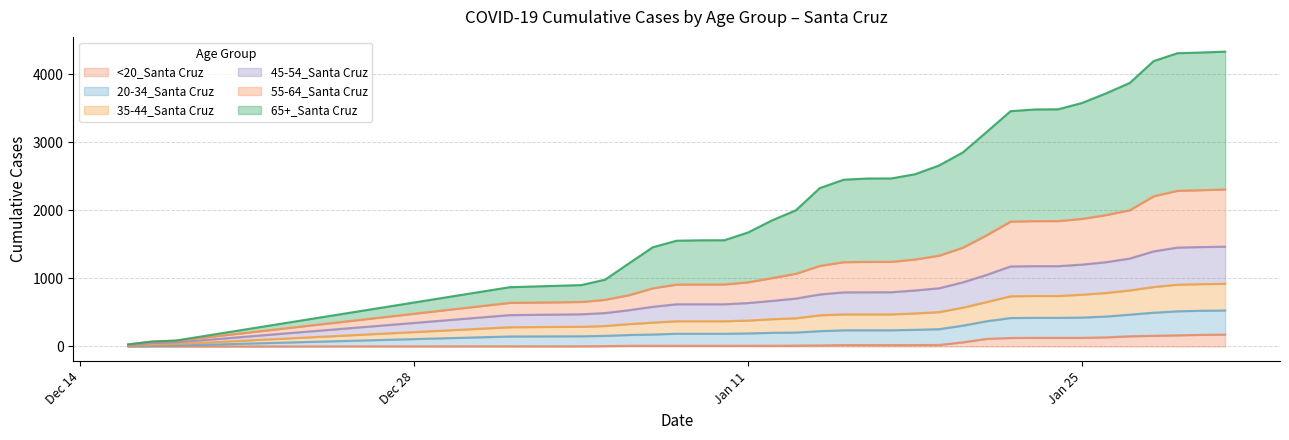

True or false: 35-44_Santa Cruz and 55-64_Santa Cruz cross at least once.

False